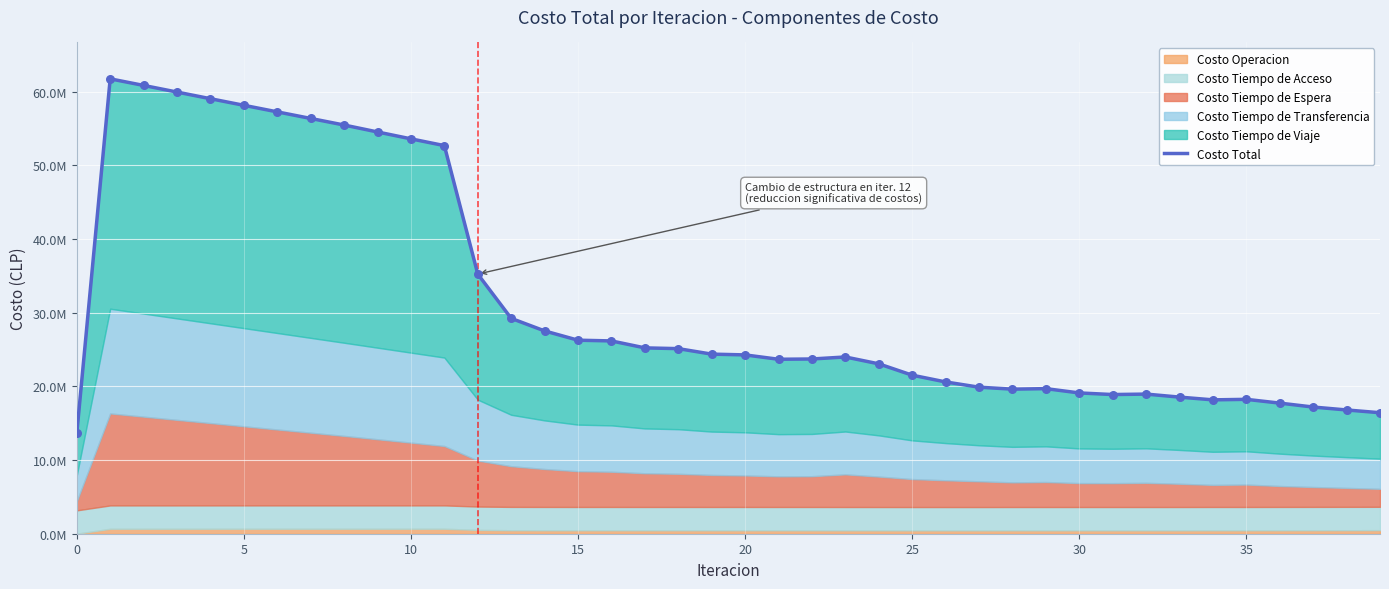

Which has a higher value, 34 or 21?

21